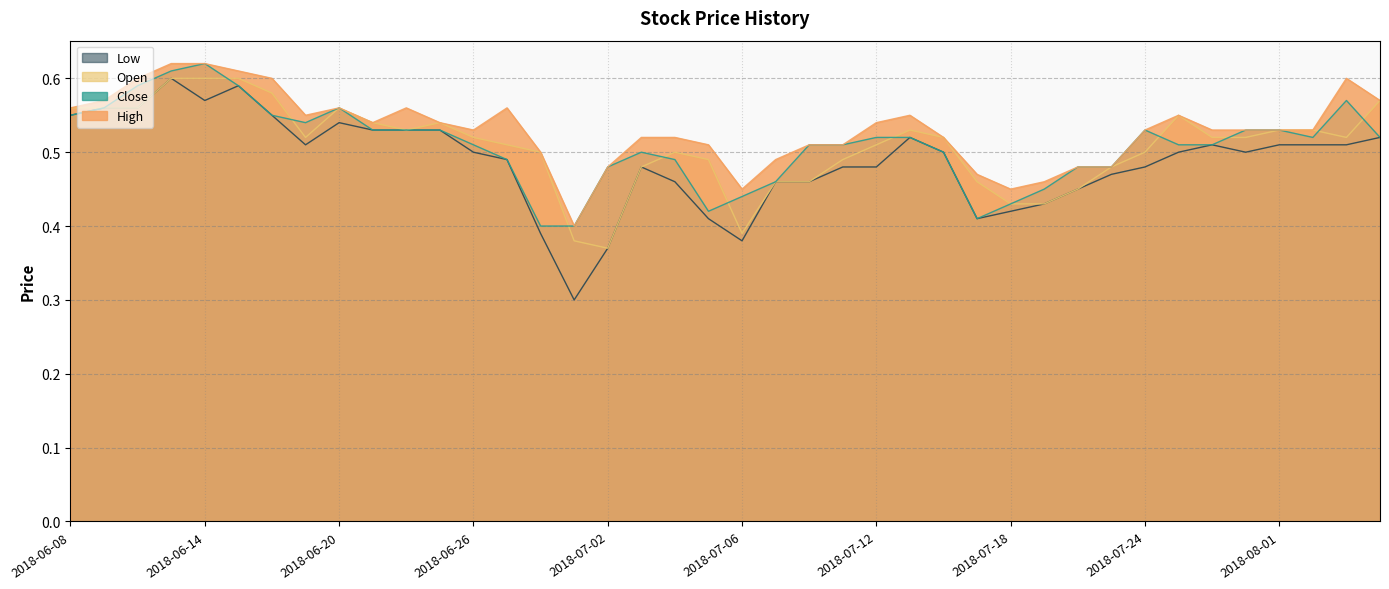

Which category has the highest value in the Close series?

2018-06-14